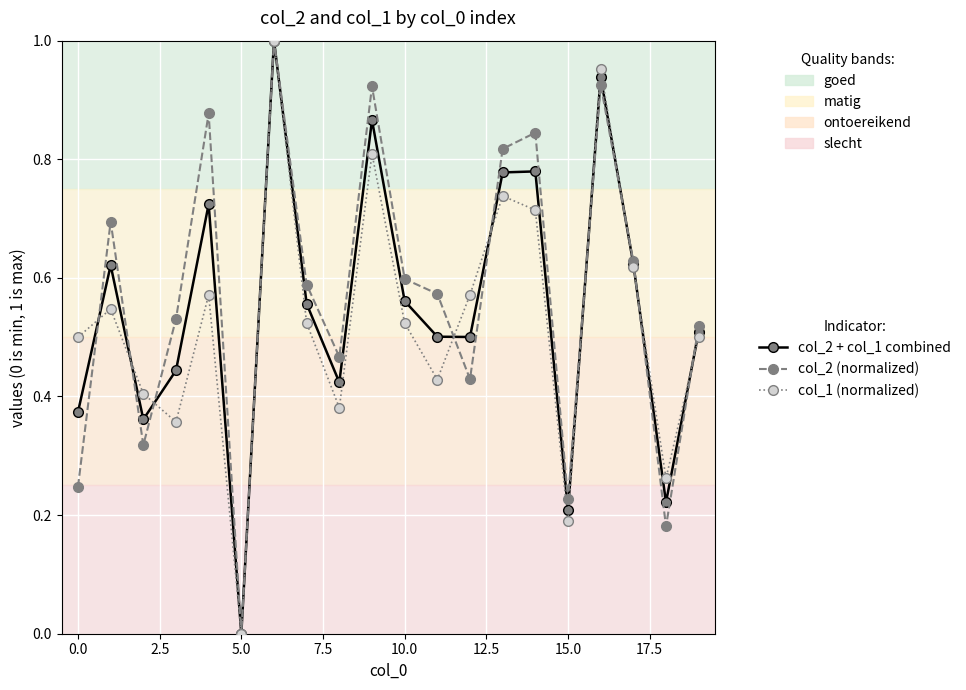

True or false: col_1 (normalized) has more than 1 points higher than both neighbors.

True